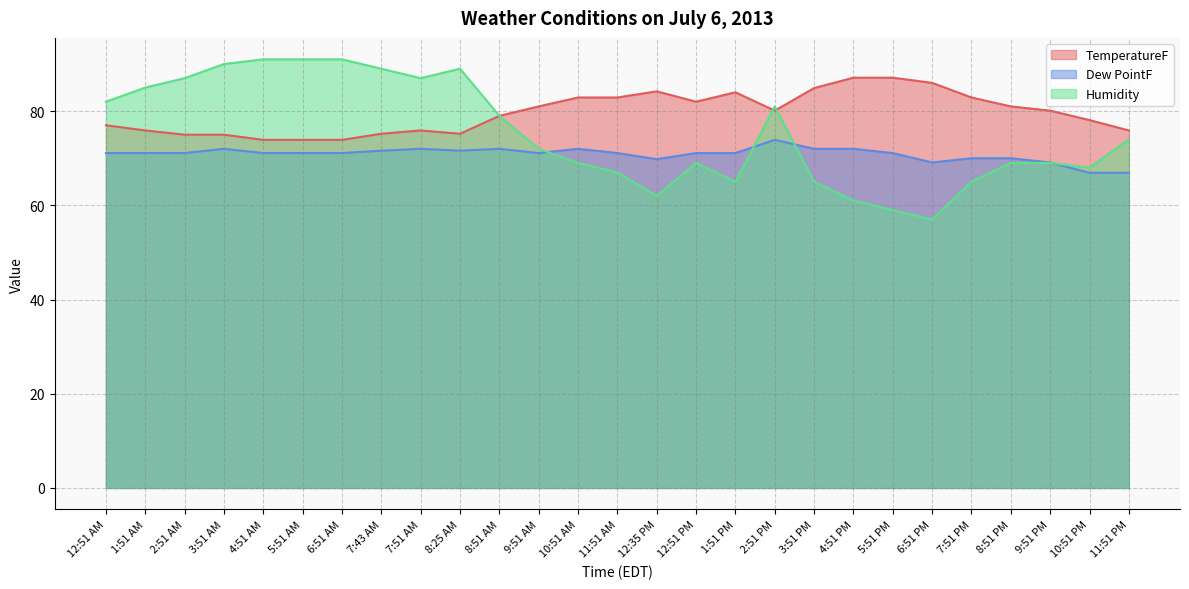

What is the sum of the TemperatureF values at 6:51 AM and 9:51 AM?

154.9